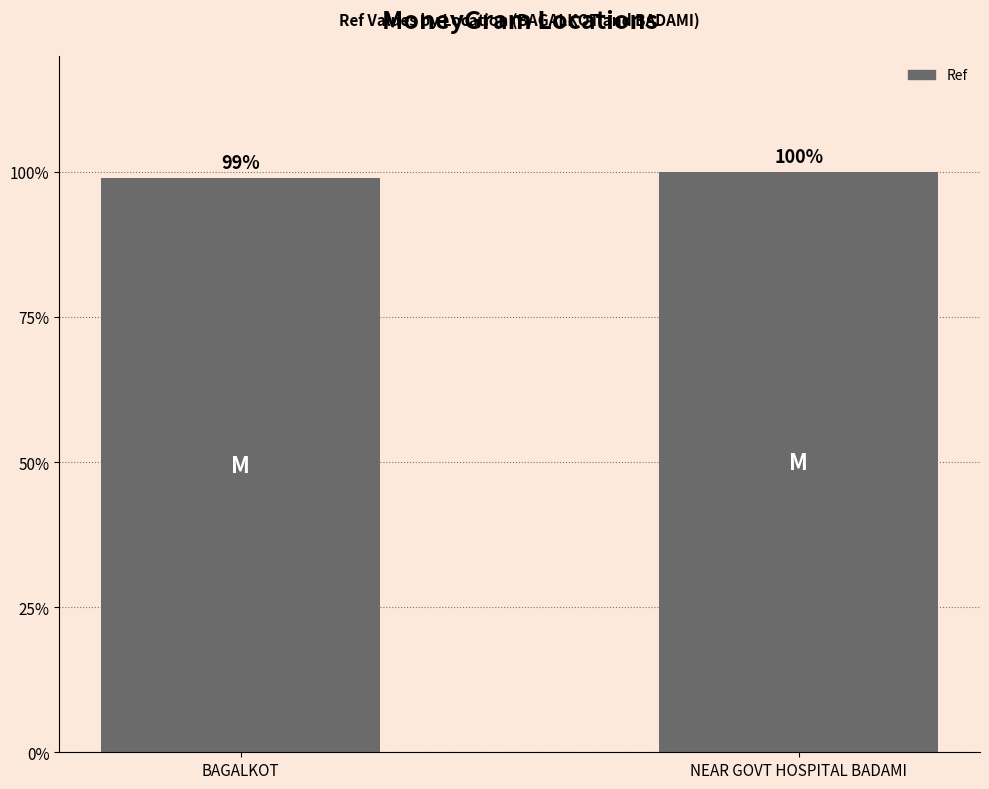

Rank the categories by value from lowest to highest.

BAGALKOT, NEAR GOVT HOSPITAL BADAMI